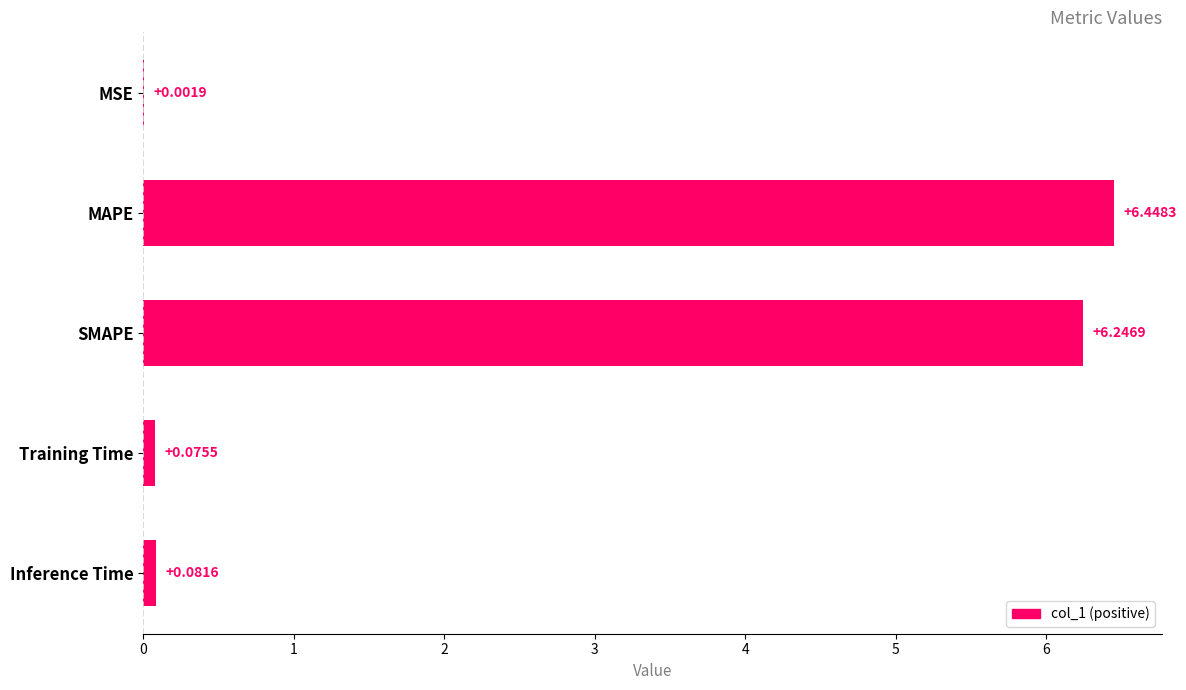

How many categories are shown in the chart?

5